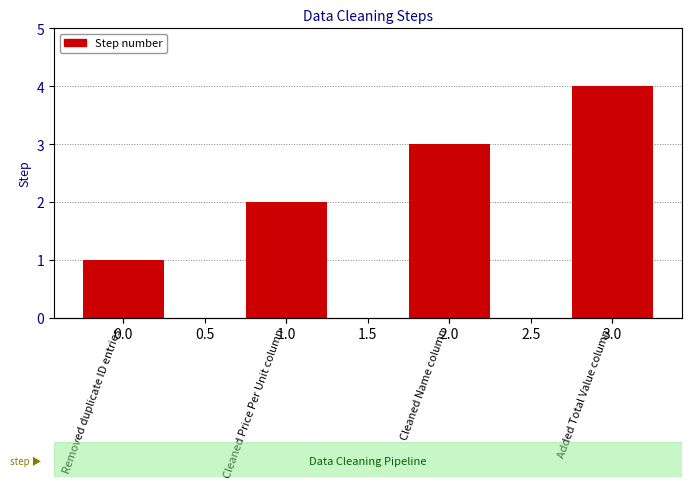

The value at Cleaned Price Per Unit column is 2. True or false?

True